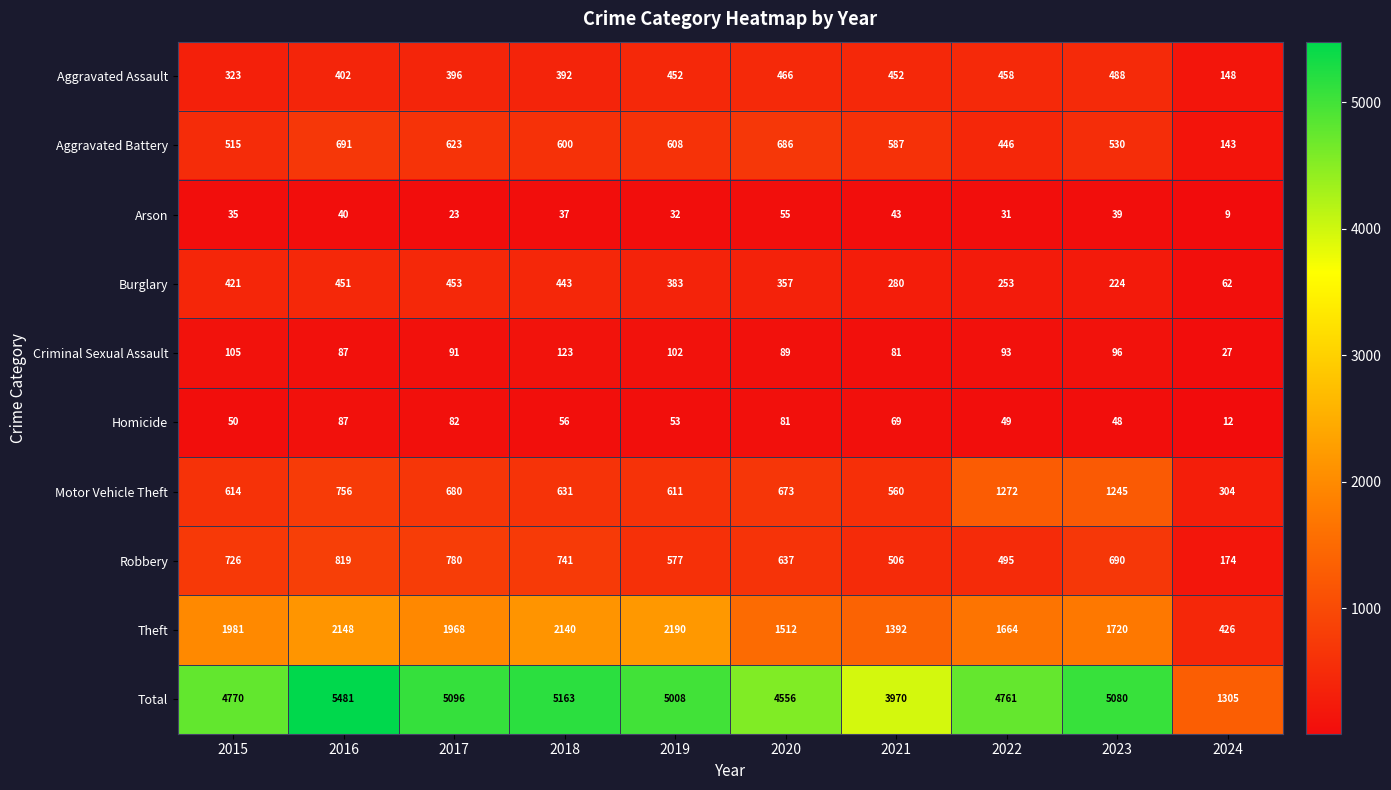

At how many categories does at least one series exceed 1551?

9